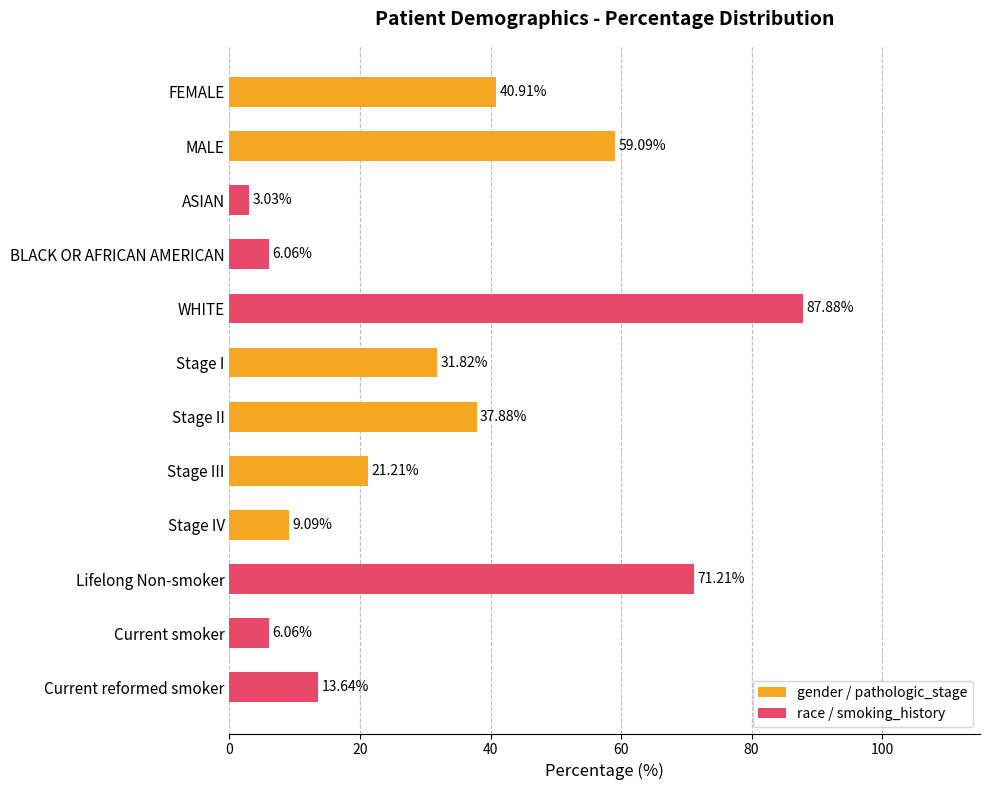

What is the maximum value shown in the chart?

87.9